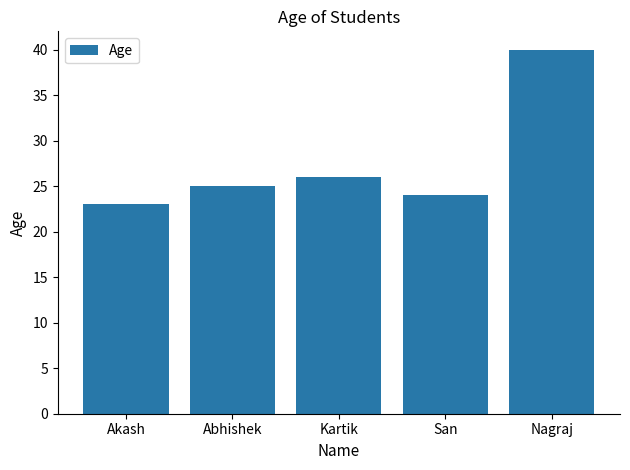

What value does the data have at San, to the nearest 10?

20